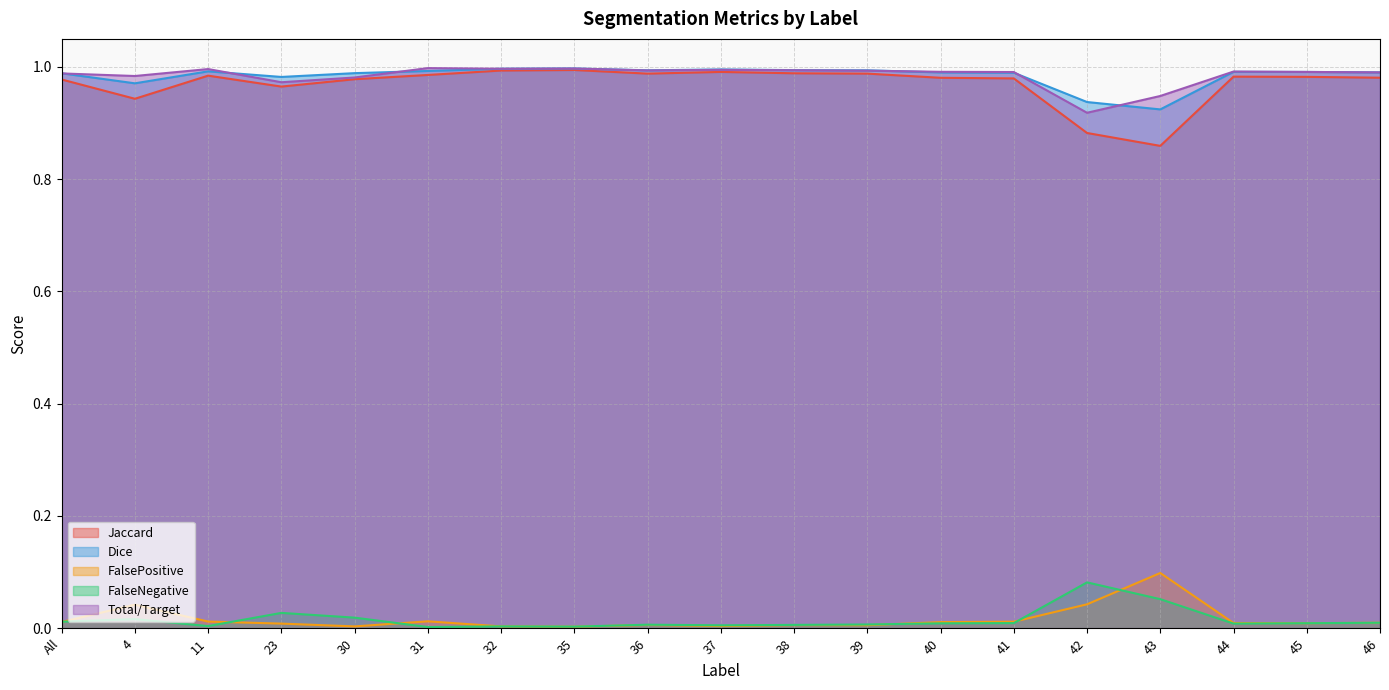

Which series has the largest total across all categories?

Total/Target